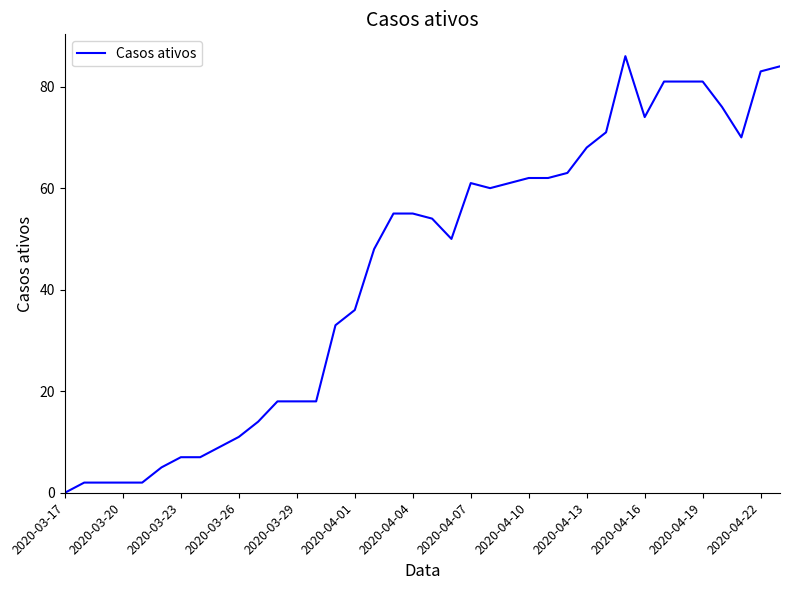

What is the difference between the maximum and minimum values?

86